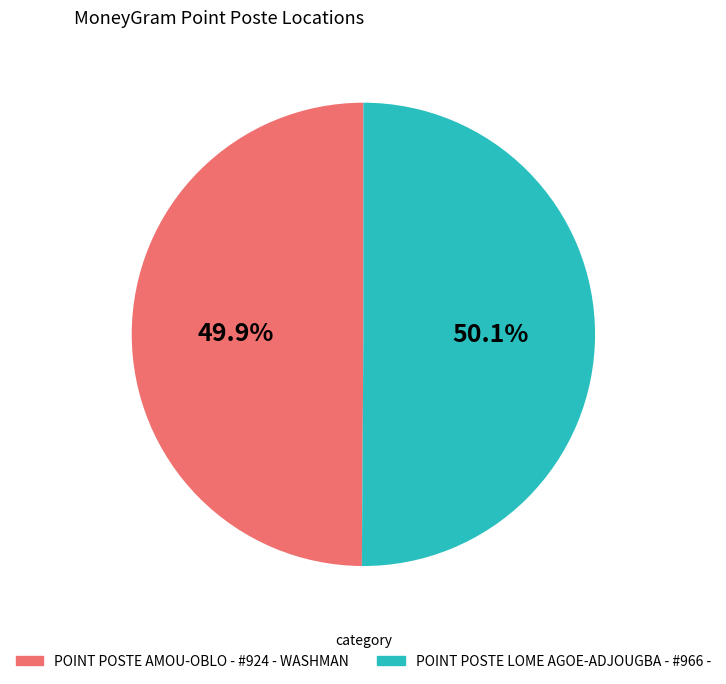

To the nearest percent, what is the combined percentage of POINT POSTE AMOU-OBLO - #924 - WASHMAN and POINT POSTE LOME AGOE-ADJOUGBA - #966 -?

100%